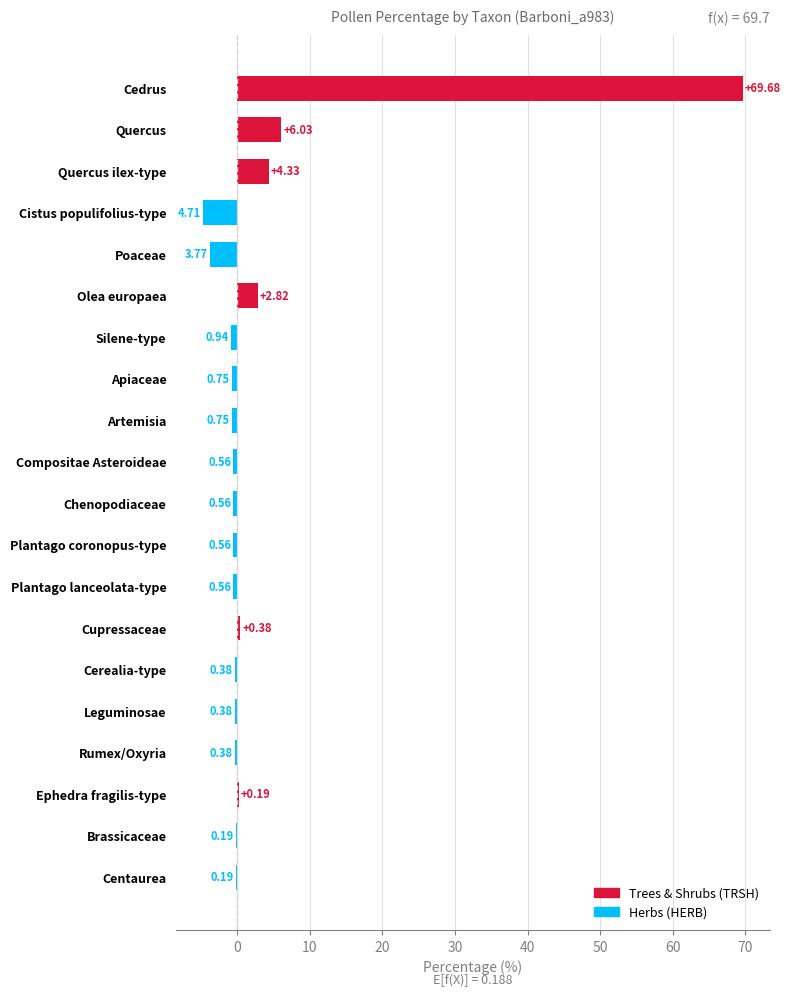

What is the change in value from Cistus populifolius-type to Artemisia?

+4.0